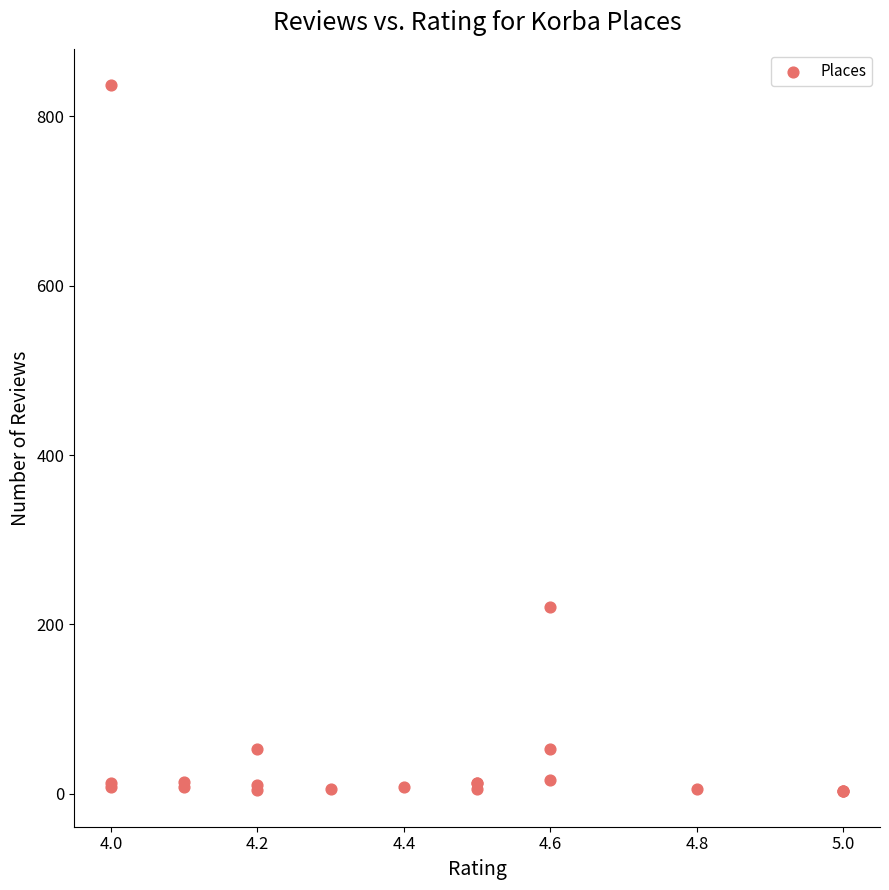

What Y value in the scatter plot is closest to 420?

221